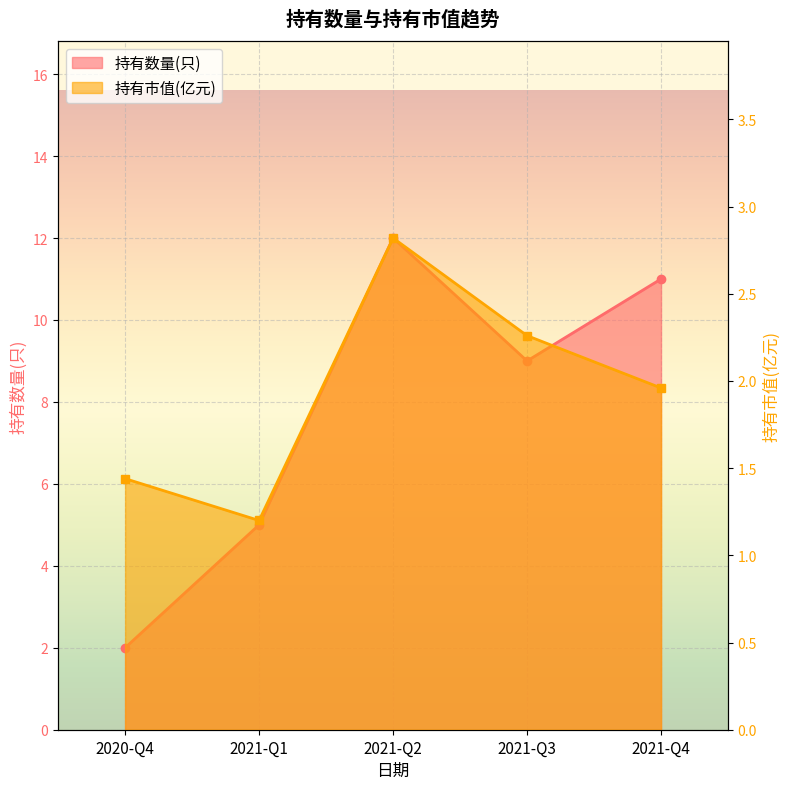

At which category does 持有市值(亿元) reach its first local valley?

2021-Q1